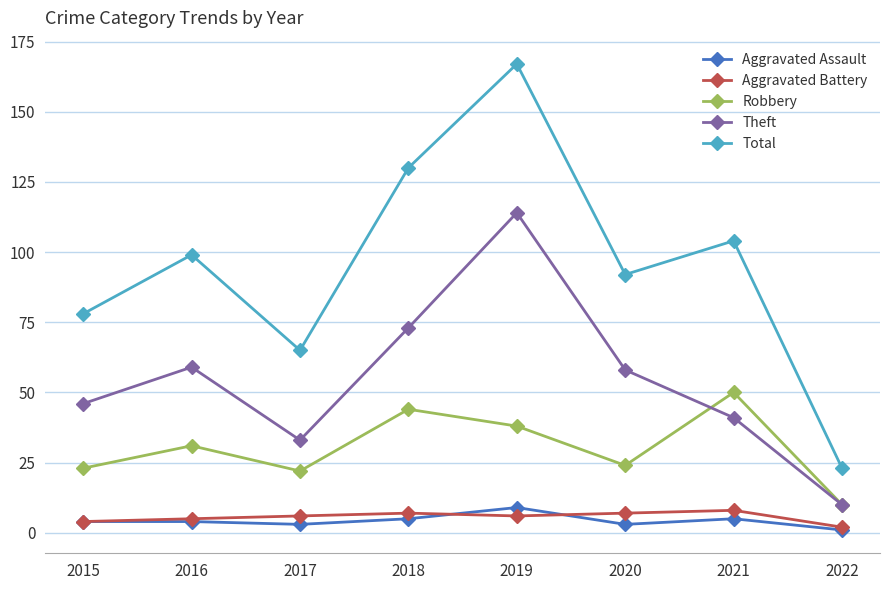

What is the sum of the Total values at 2022 and 2015?

101